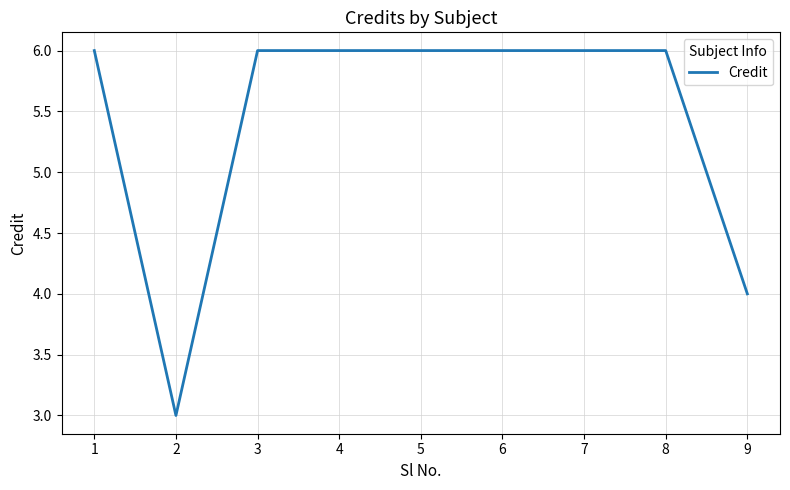

Which category has the lowest value across all series?

2